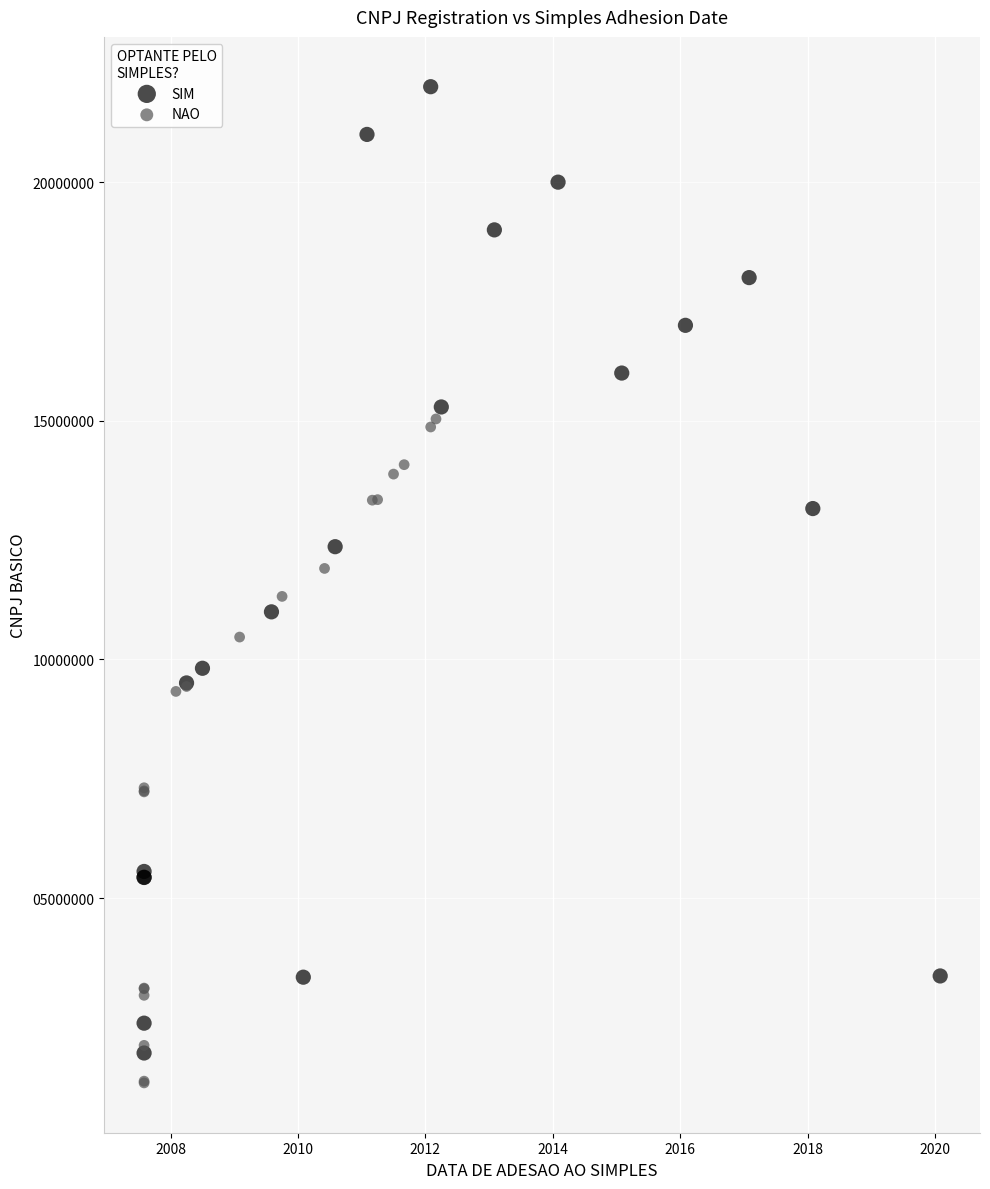

Which series has the largest Y range (max minus min)?

SIM